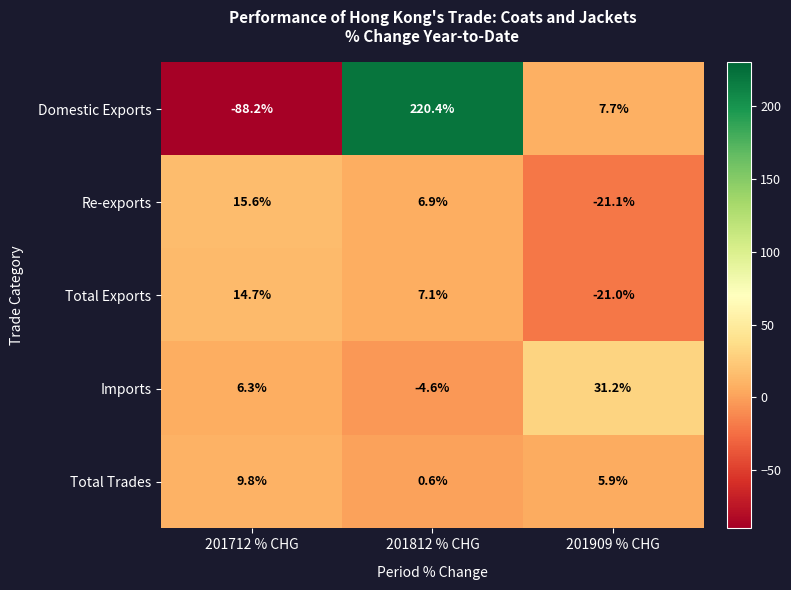

At 201712 % CHG, list the series in order from largest to smallest.

Re-exports, Total Exports, Total Trades, Imports, Domestic Exports